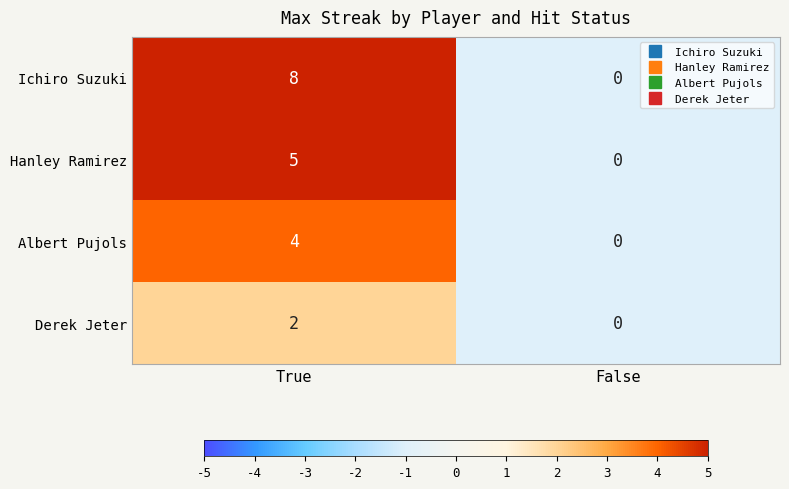

List the series in order of their overall mean, lowest first.

Derek Jeter, Albert Pujols, Hanley Ramirez, Ichiro Suzuki